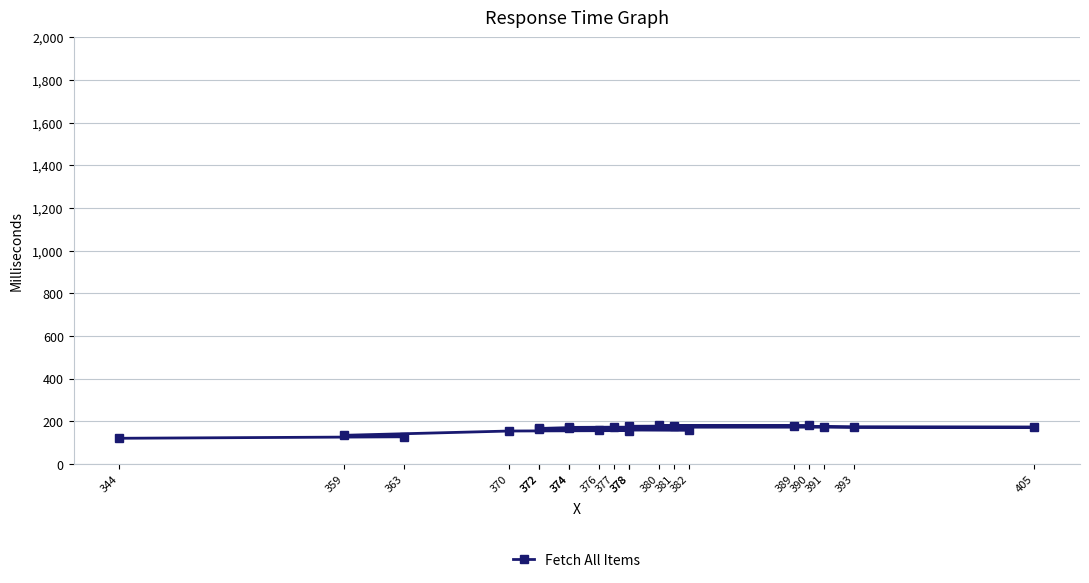

Between 344 and 378, which is larger?

378